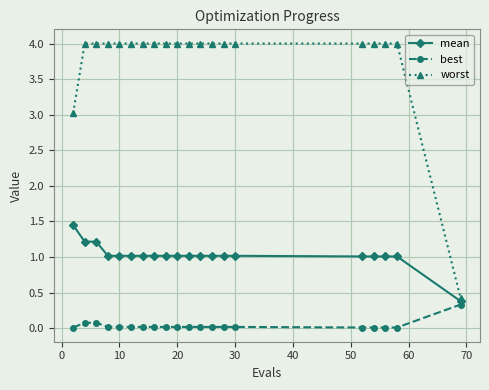

Rank the series by their maximum value, from lowest to highest.

best, mean, worst